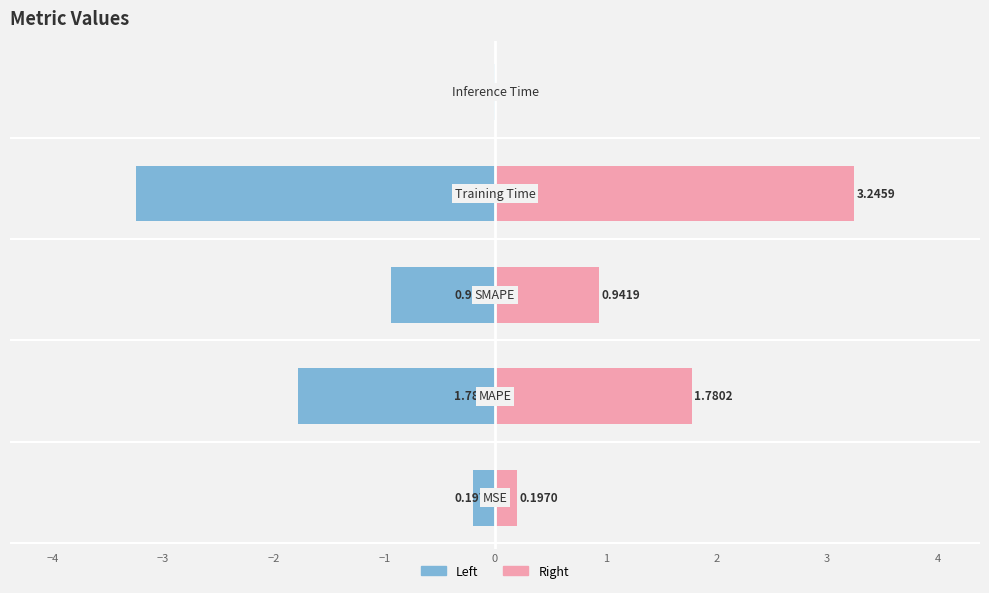

What is the average value of the col_1 (left) series?

-1.2